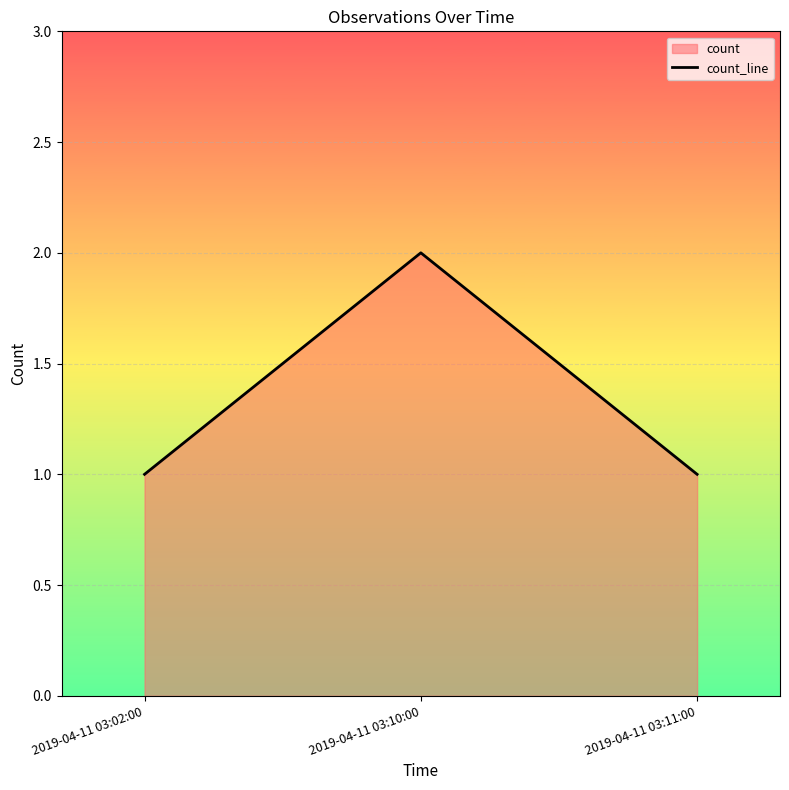

Rank the categories by value from highest to lowest.

2019-04-11 03:10:00, 2019-04-11 03:02:00, 2019-04-11 03:11:00